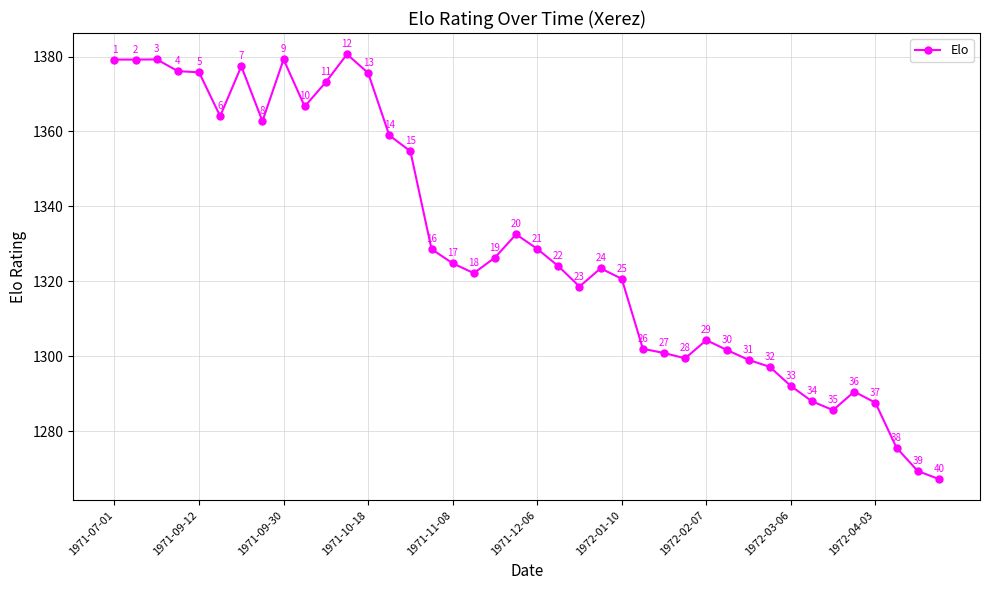

What is the value of the 26th point from the left?

1302.0